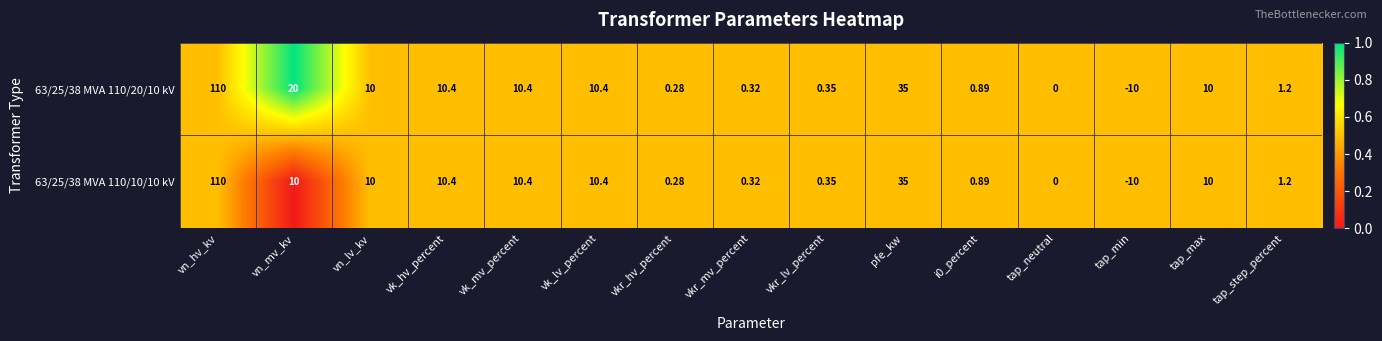

Where is 63/25/38 MVA 110/20/10 kV nearest to the value 50?

pfe_kw